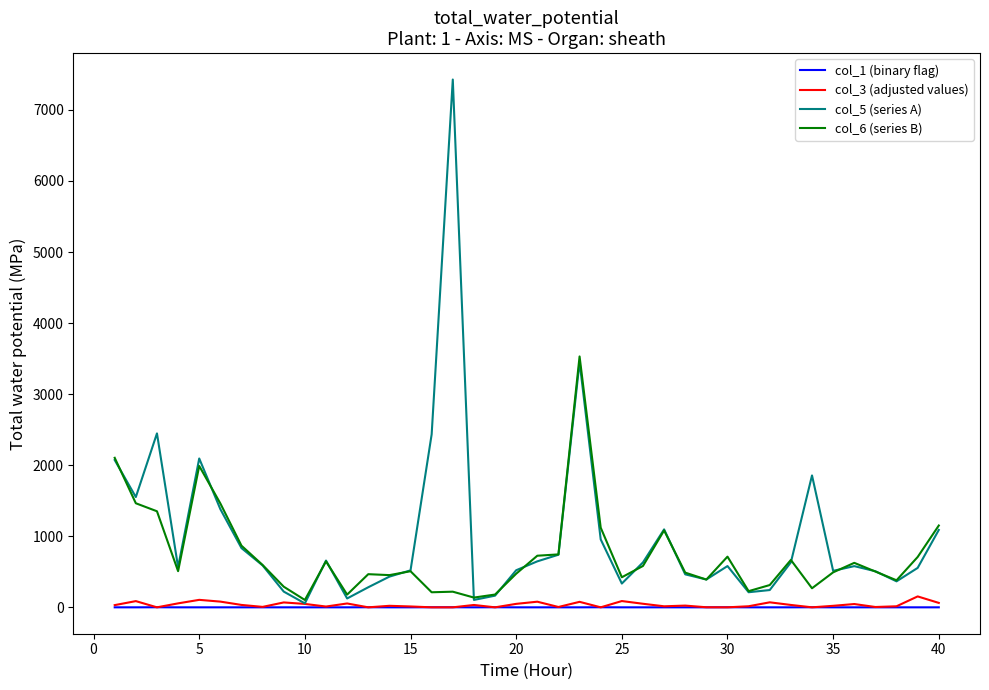

Which series has the largest range (max minus min)?

col_5 (series A)